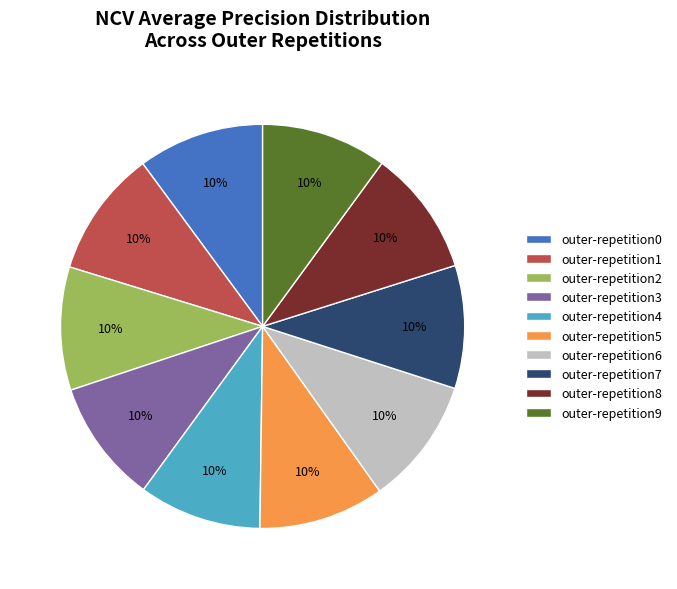

How many slices are in this pie chart?

10